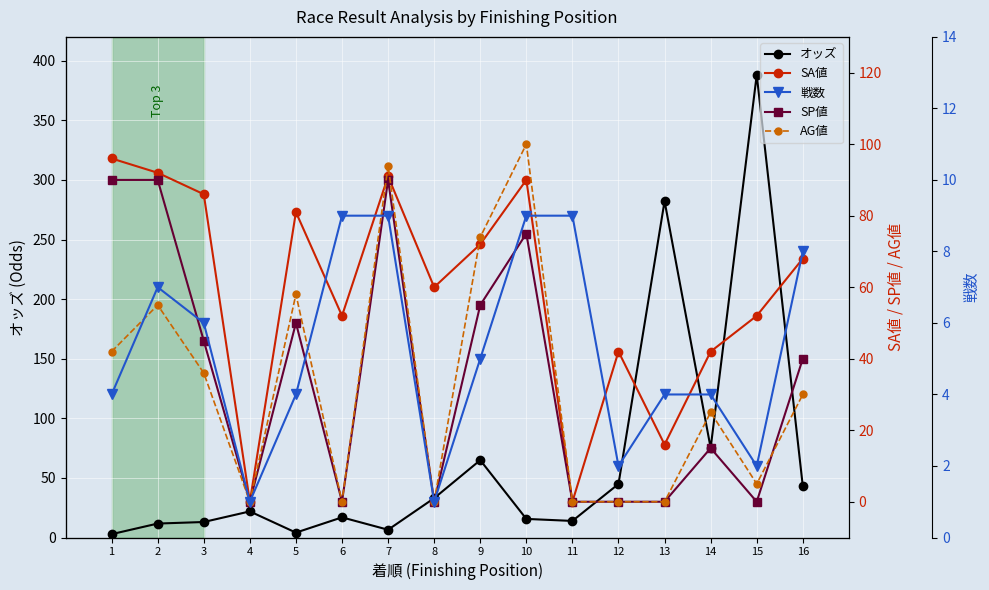

What is the sum of the SP値 values at 7 and 2?

180.0